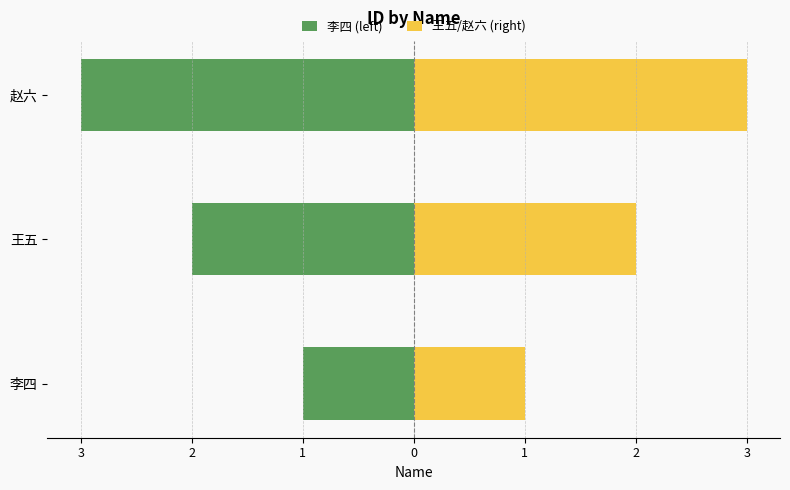

What is the difference between the maximum and minimum values in the 李四 (left) series?

2